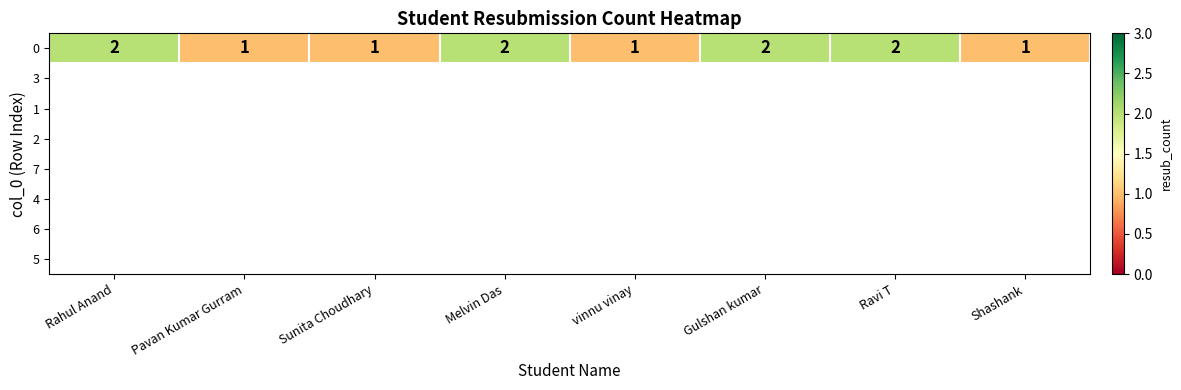

How many categories are shown in the chart?

8